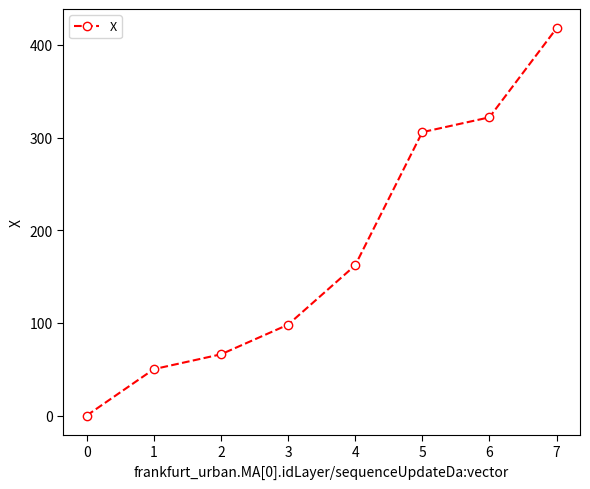

What value does the data have at 6?

321.8